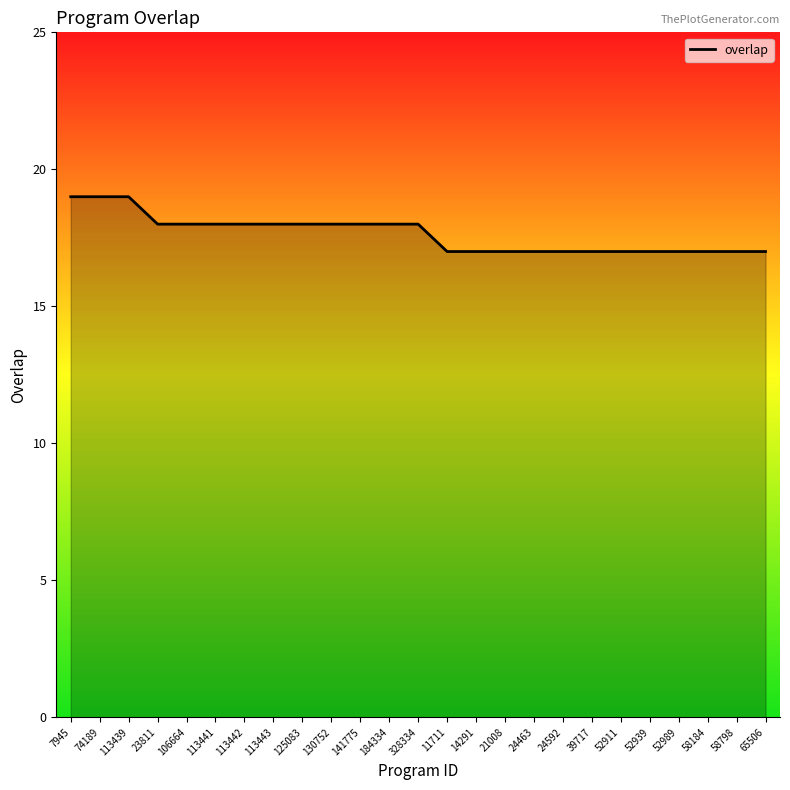

The chart shows a value of 6 at 7945. True or false?

False